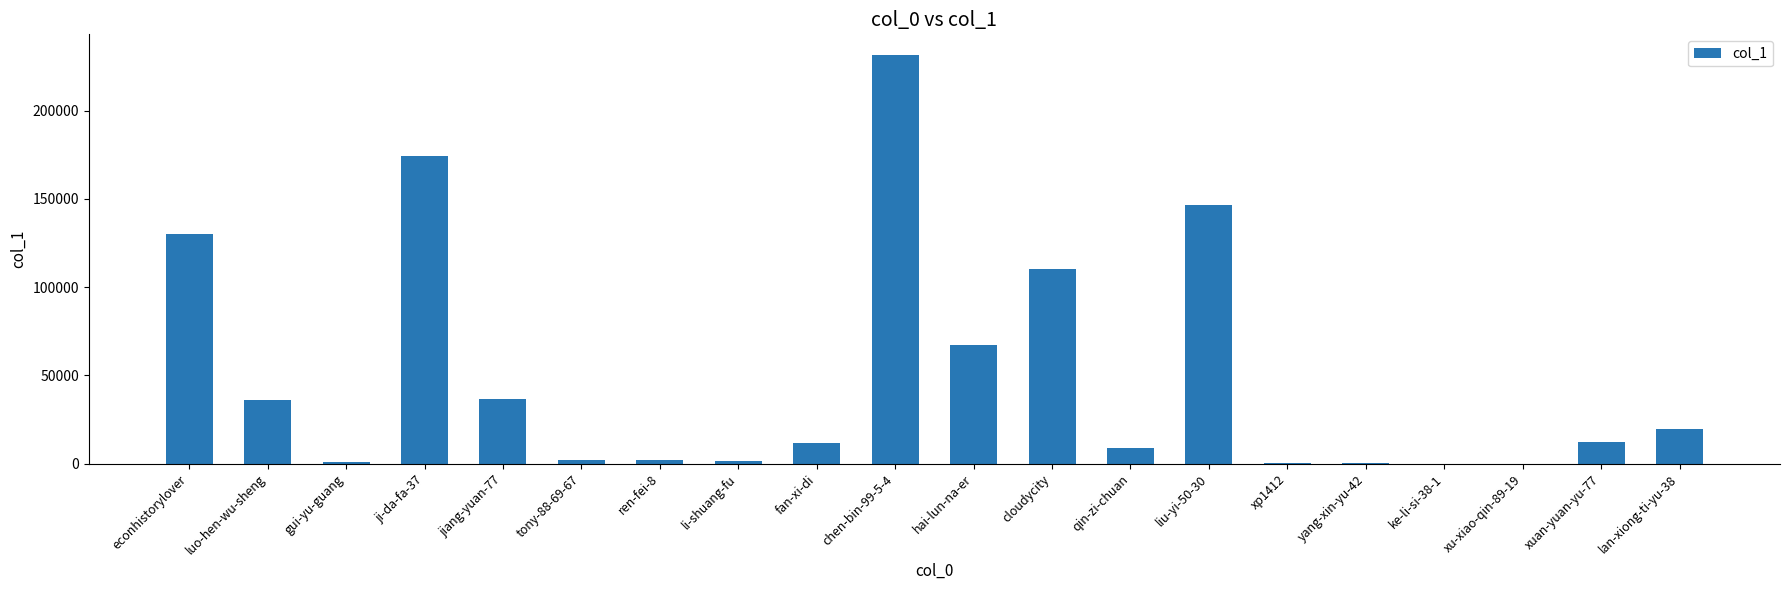

Approximately how many times larger is the value at econhistorylover compared to xuan-yuan-yu-77?

10.8